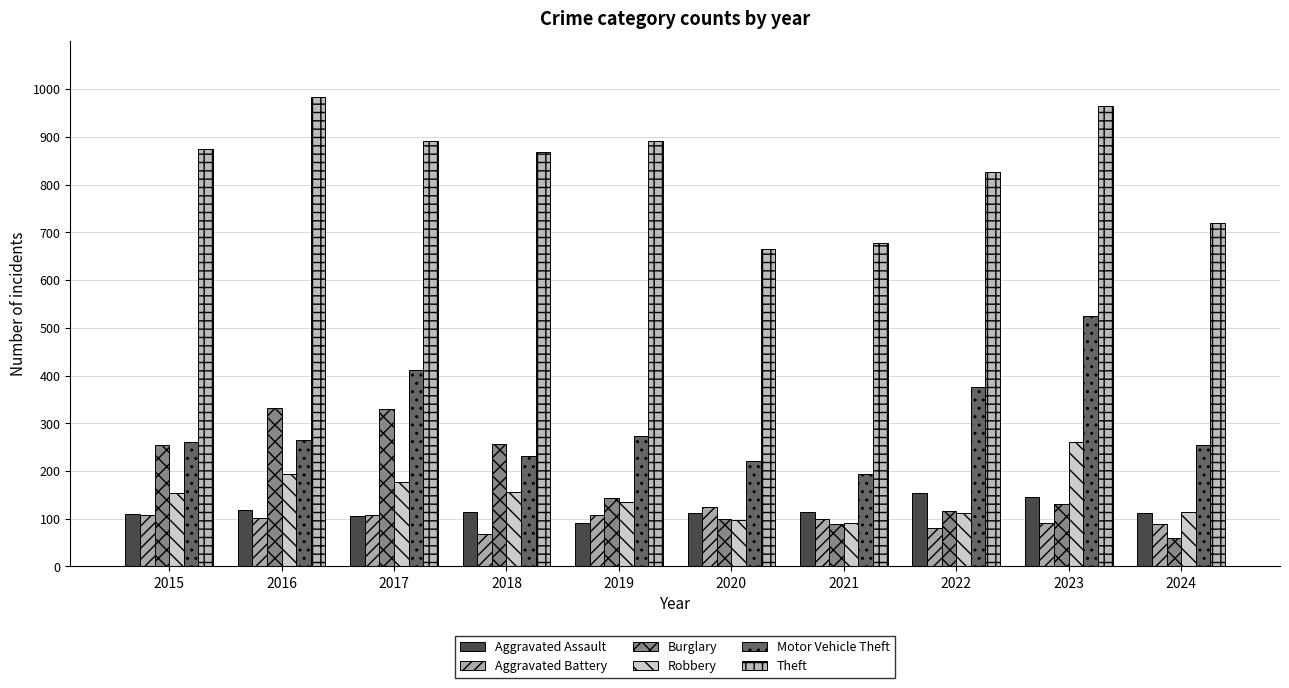

Rank the categories by Aggravated Assault value from lowest to highest.

2019, 2017, 2015, 2024, 2020, 2018, 2021, 2016, 2023, 2022